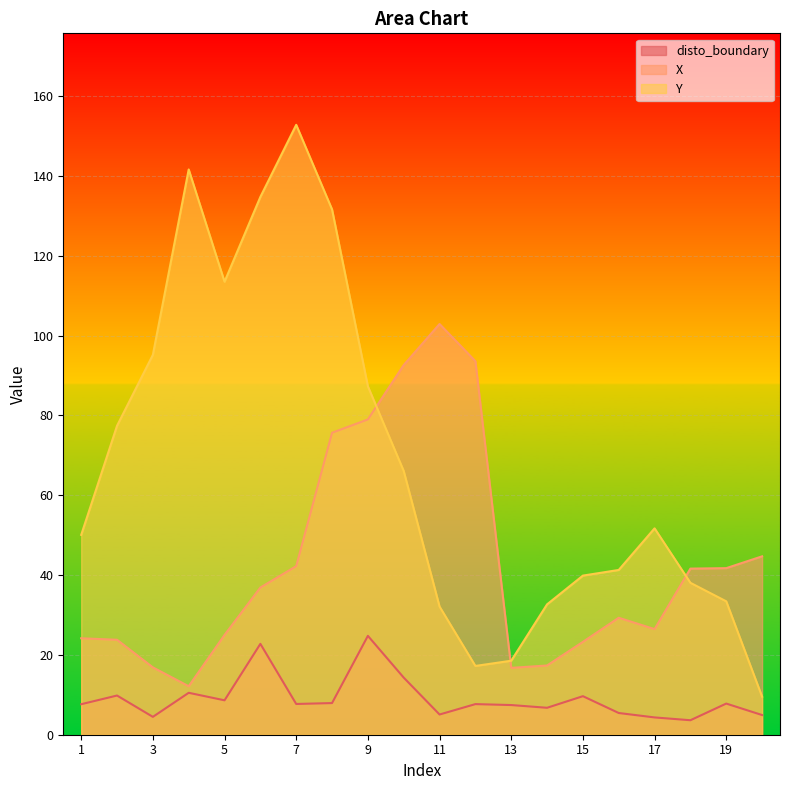

True or false: Y has a value of 78.4 at 6.

False